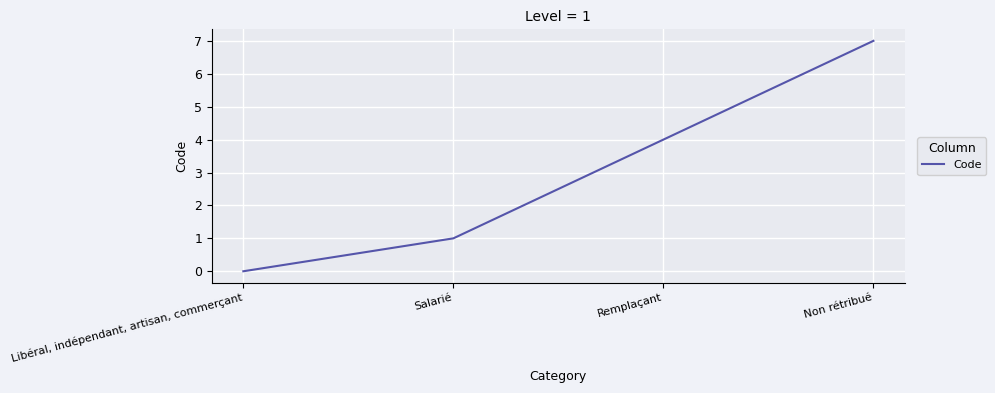

How many positive values are there?

3